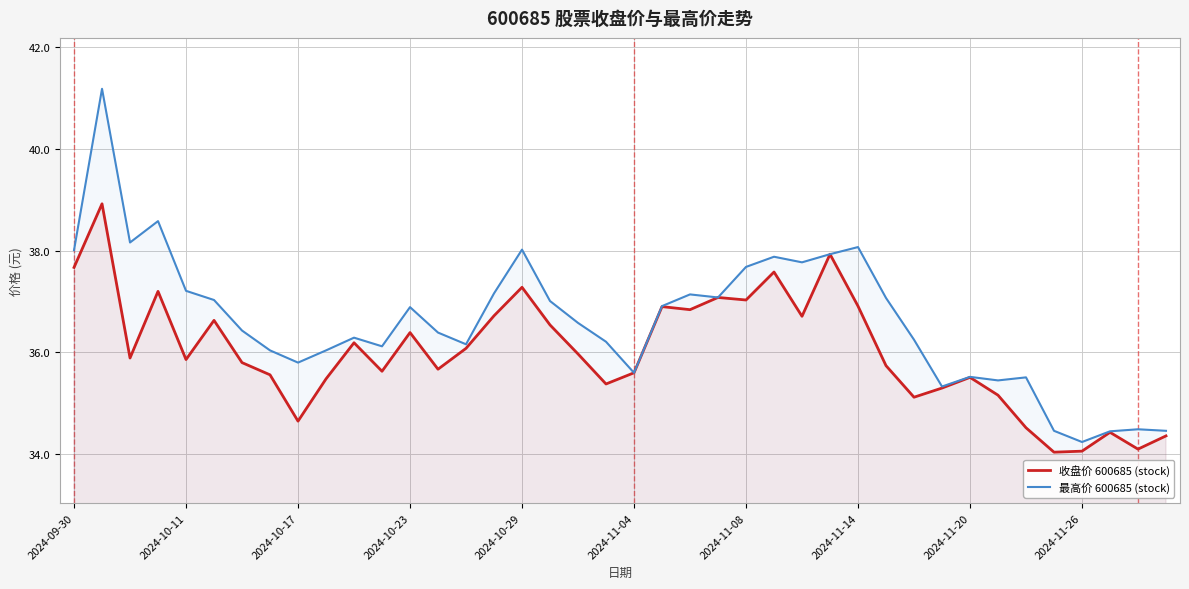

What is the value of the 最高价 600685 (stock) point at the 34th from the left?

35.5